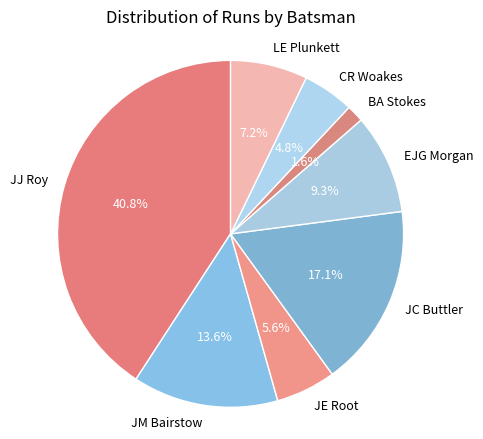

Which has a higher value, JE Root or LE Plunkett?

LE Plunkett